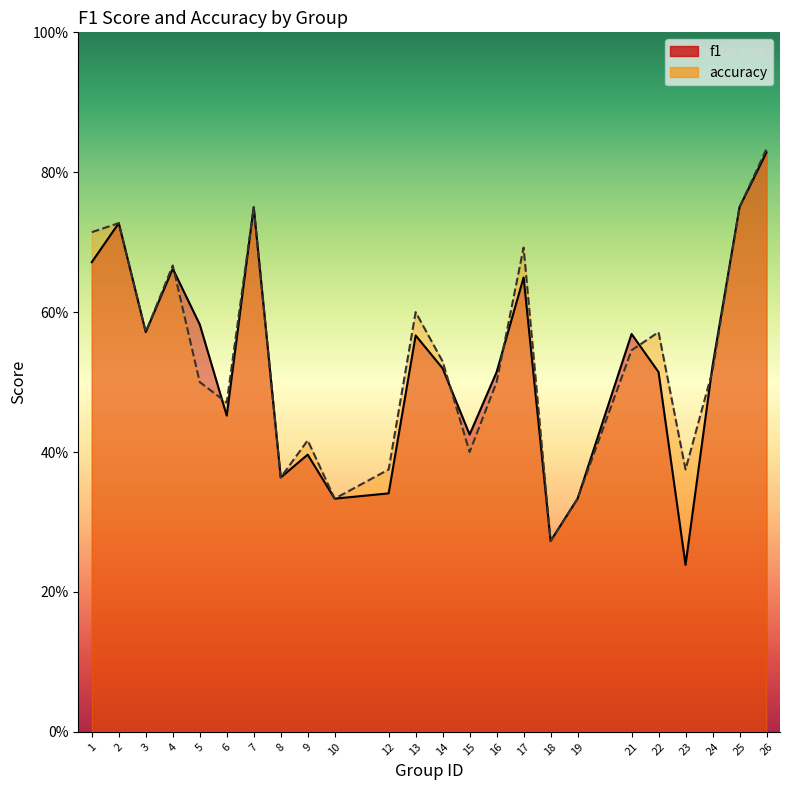

What value does the accuracy series have at 15?

0.4